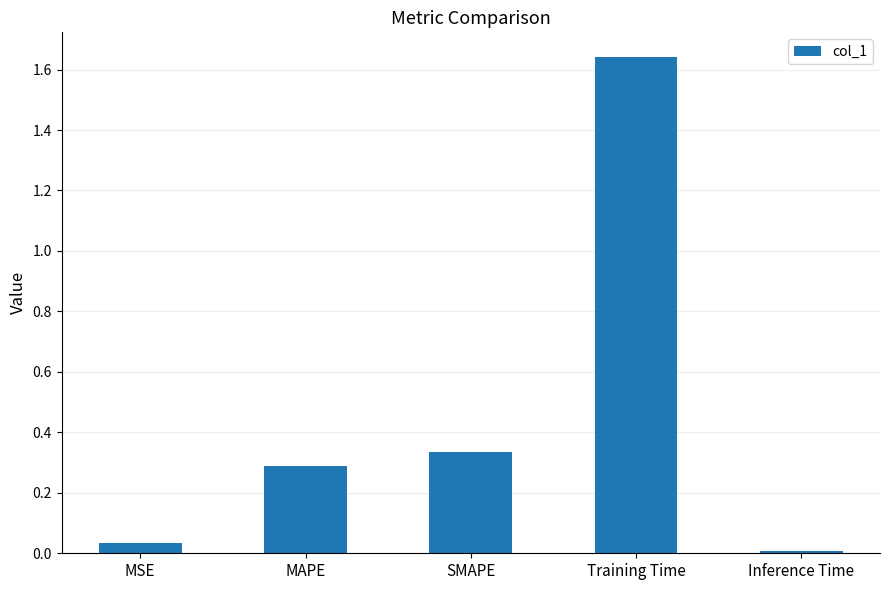

How many bars are there in total?

5